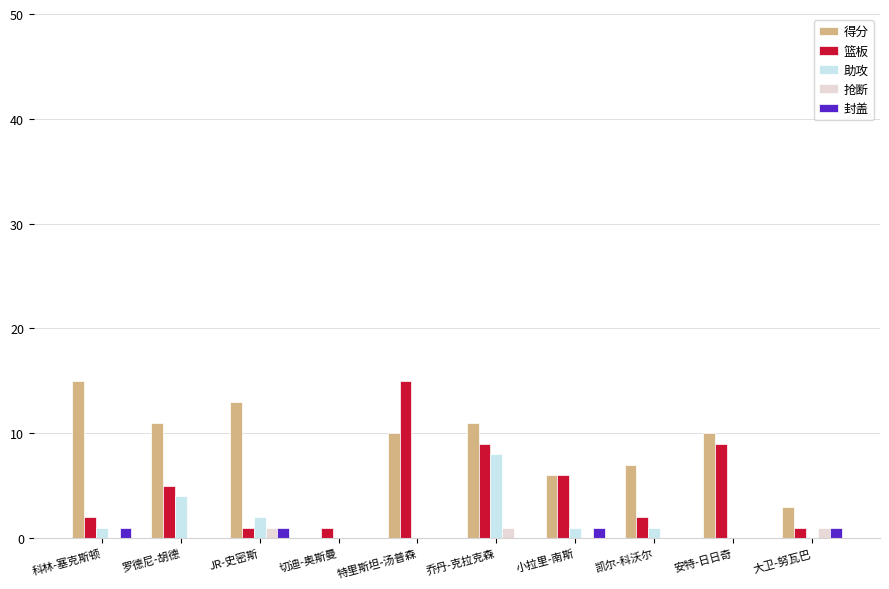

What is the maximum value shown in the chart?

15